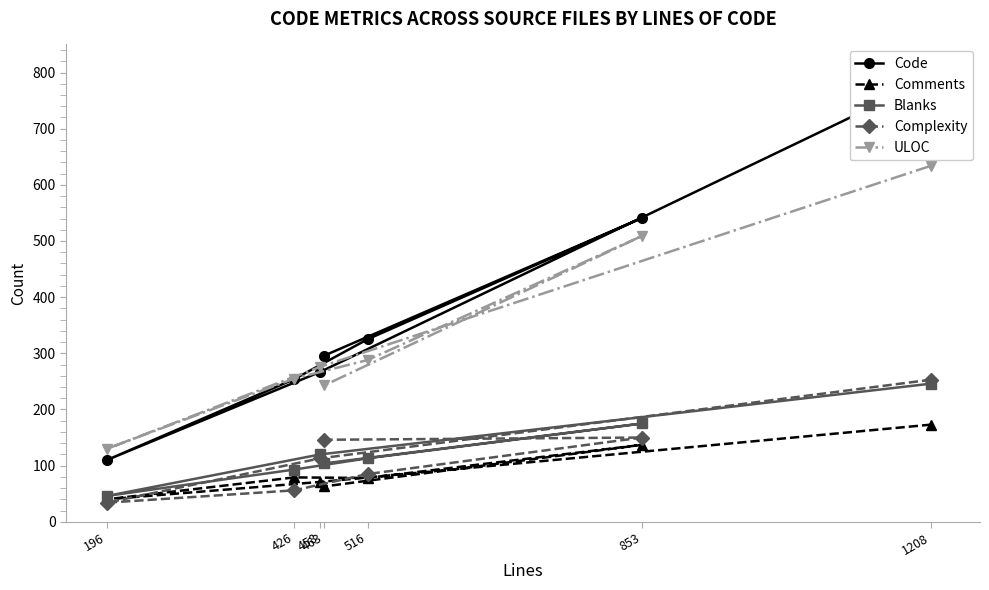

How many lines are shown in the chart?

5